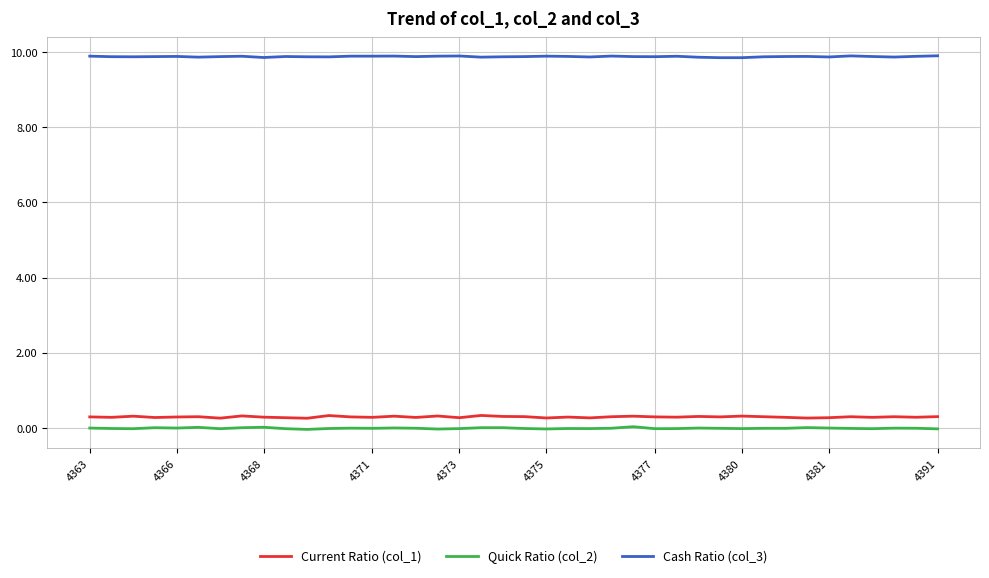

True or false: Current Ratio (col_1) and Cash Ratio (col_3) intersect in this chart.

False